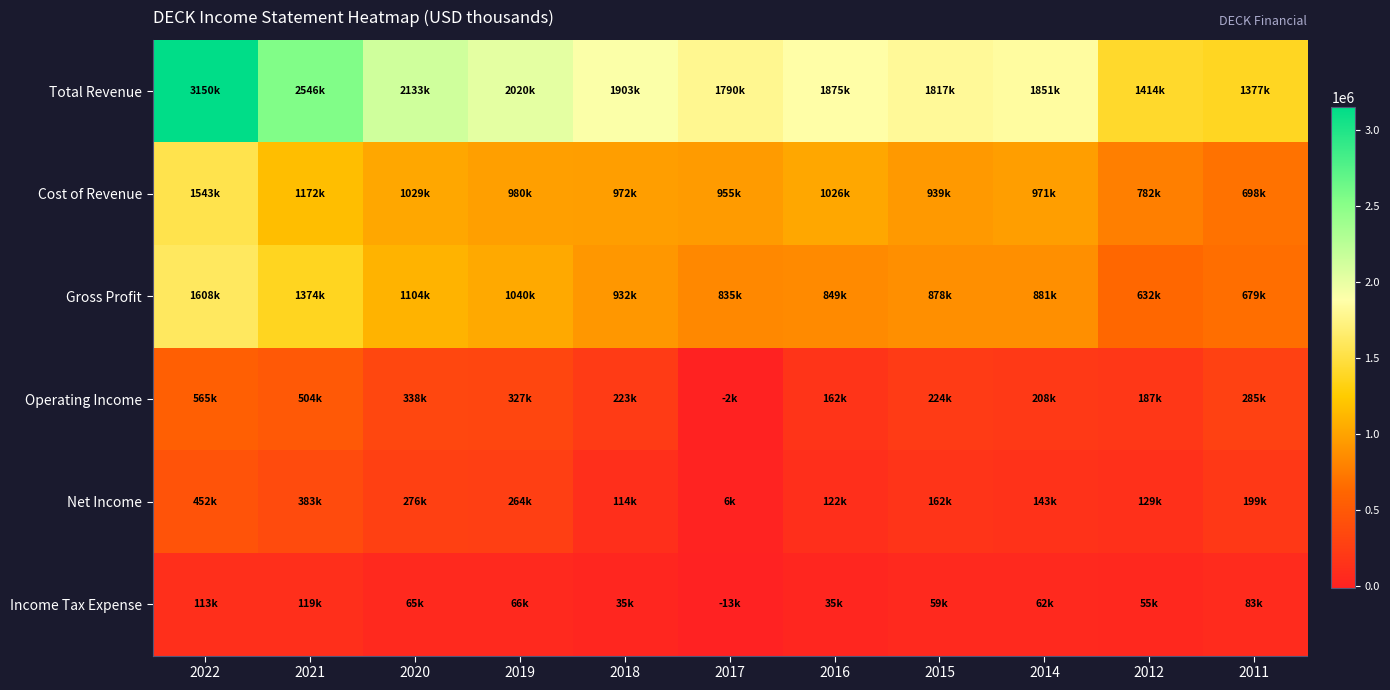

At 2015, list the series in order from largest to smallest.

Total Revenue, Cost of Revenue, Gross Profit, Operating Income, Net Income, Income Tax Expense